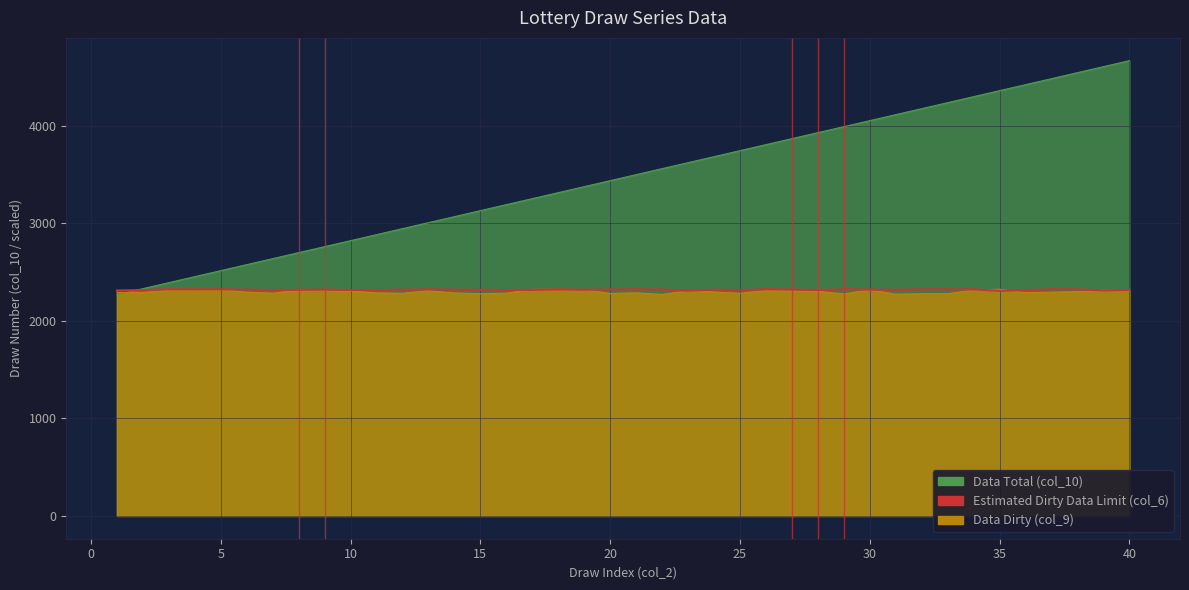

Is it true that the value at 25 is 4029.5?

False